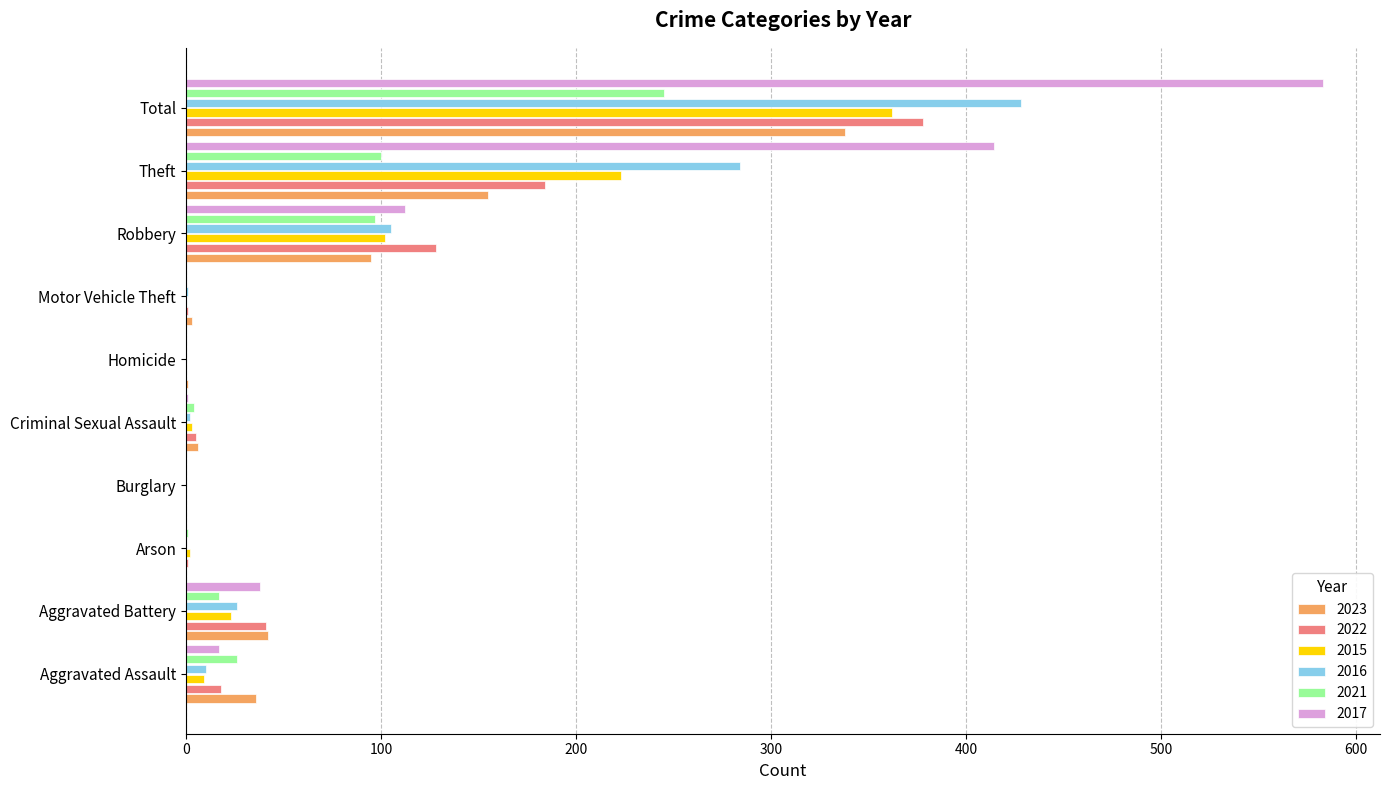

True or false: 2016 has a value of -239 at Homicide.

False